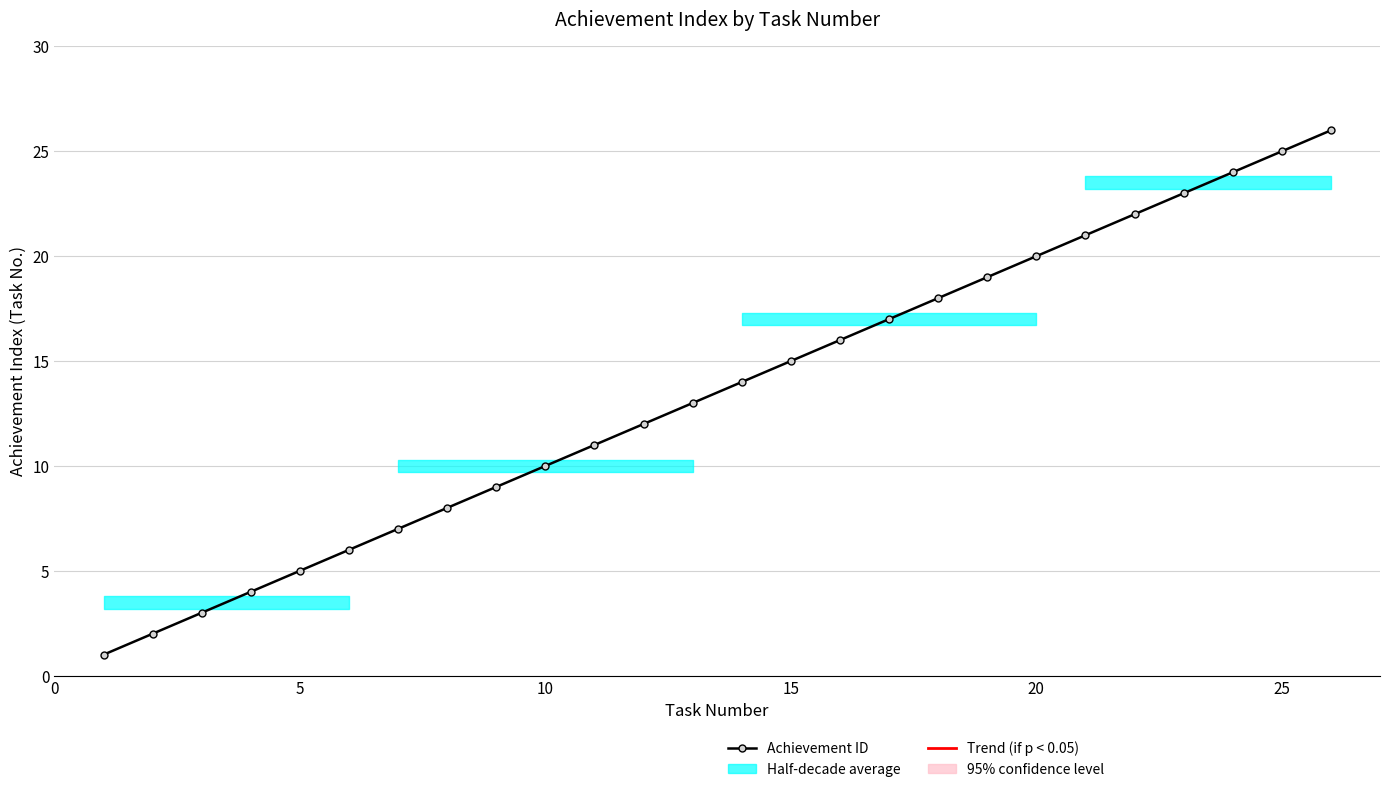

What is the greatest value displayed?

26